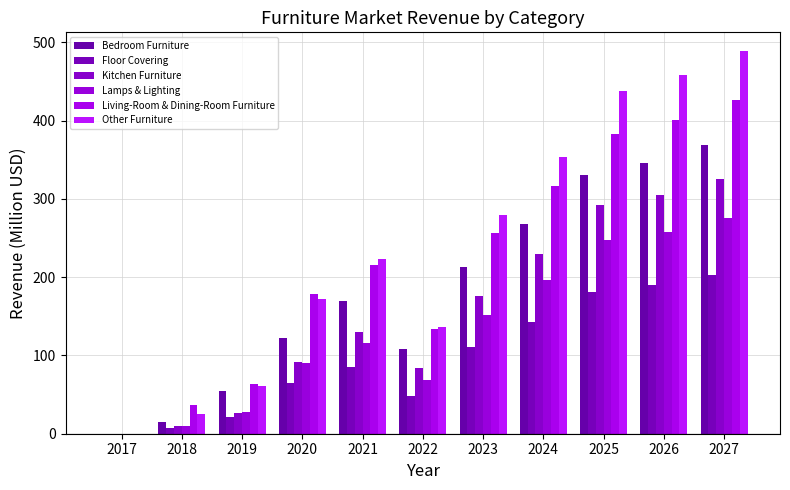

List the series in order of their peak value, lowest first.

Floor Covering, Lamps & Lighting, Kitchen Furniture, Bedroom Furniture, Living-Room & Dining-Room Furniture, Other Furniture